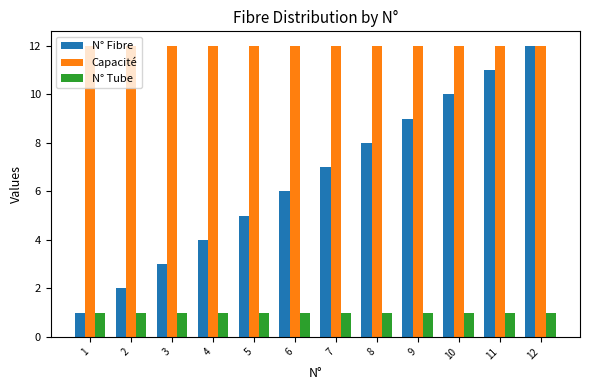

What is the value of the Capacité bar at the 5th from the left?

12